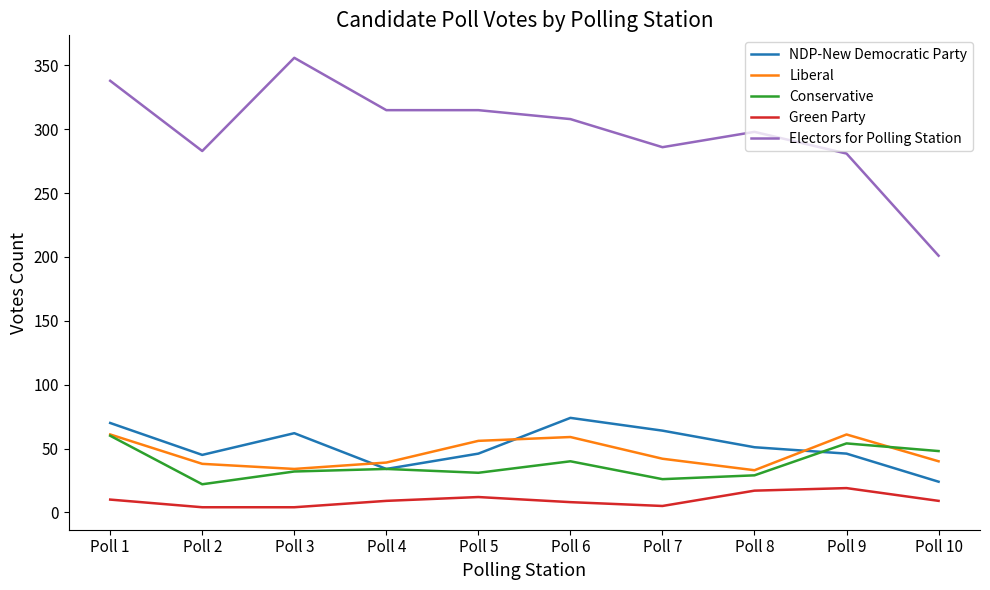

Rank the series at Poll 7 from lowest to highest value.

Green Party, Conservative, Liberal, NDP-New Democratic Party, Electors for Polling Station